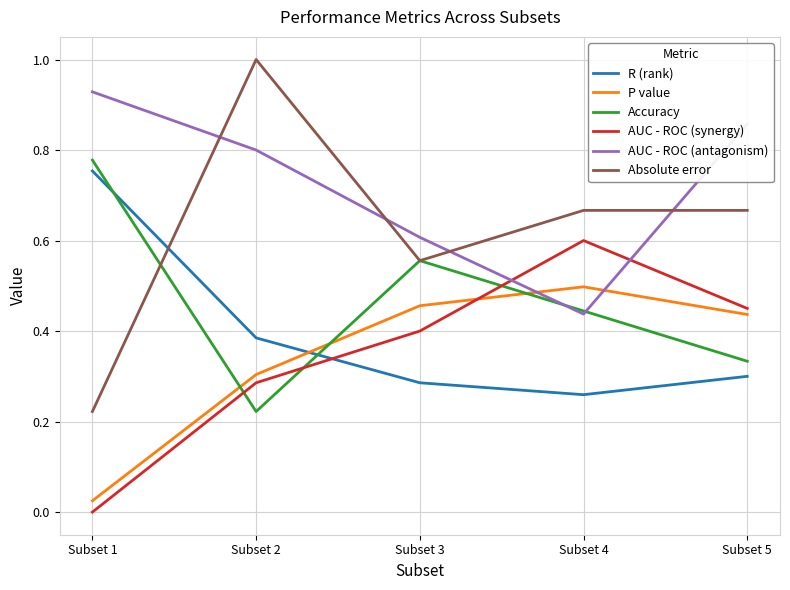

At which label is P value closest to 0?

Subset 1